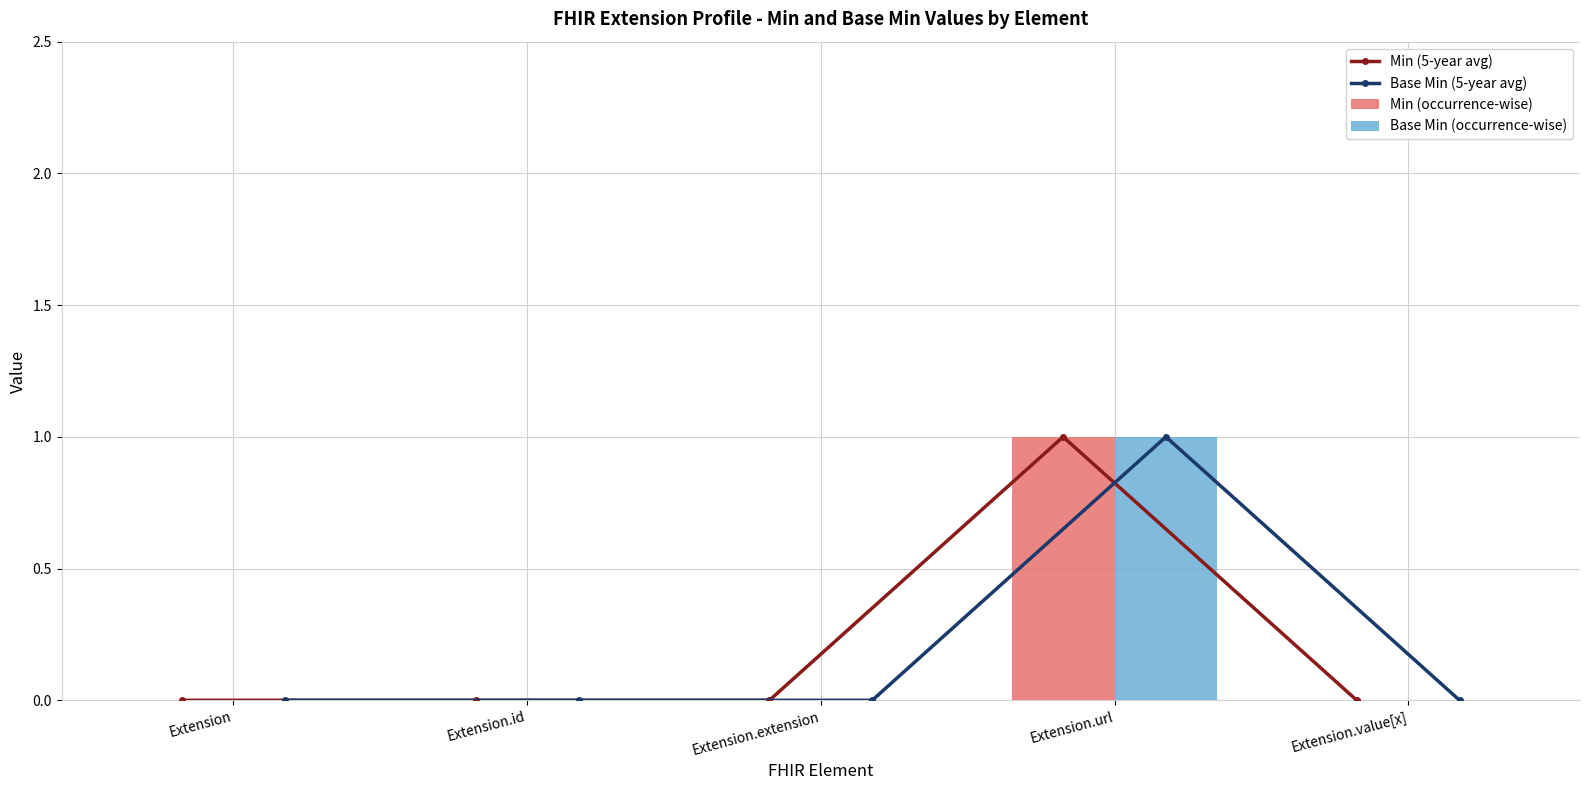

Which series has the largest total across all categories?

Min (5-year avg)